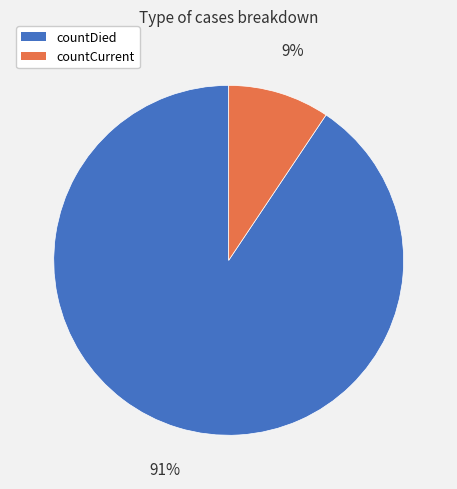

To the nearest percent, what is the combined percentage of countCurrent and countDied?

100%